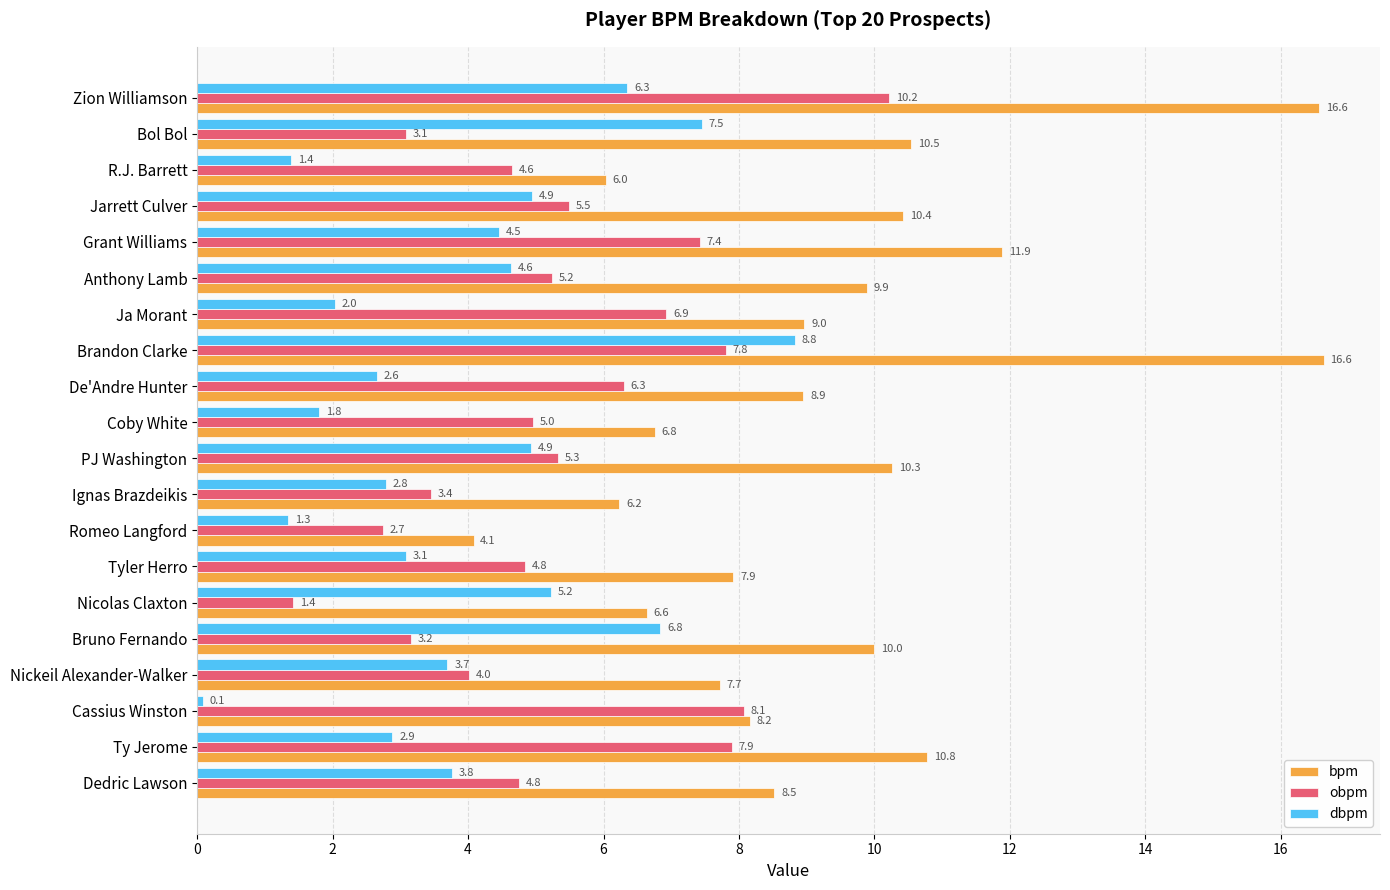

Rank the series by their maximum value, from highest to lowest.

bpm, obpm, dbpm